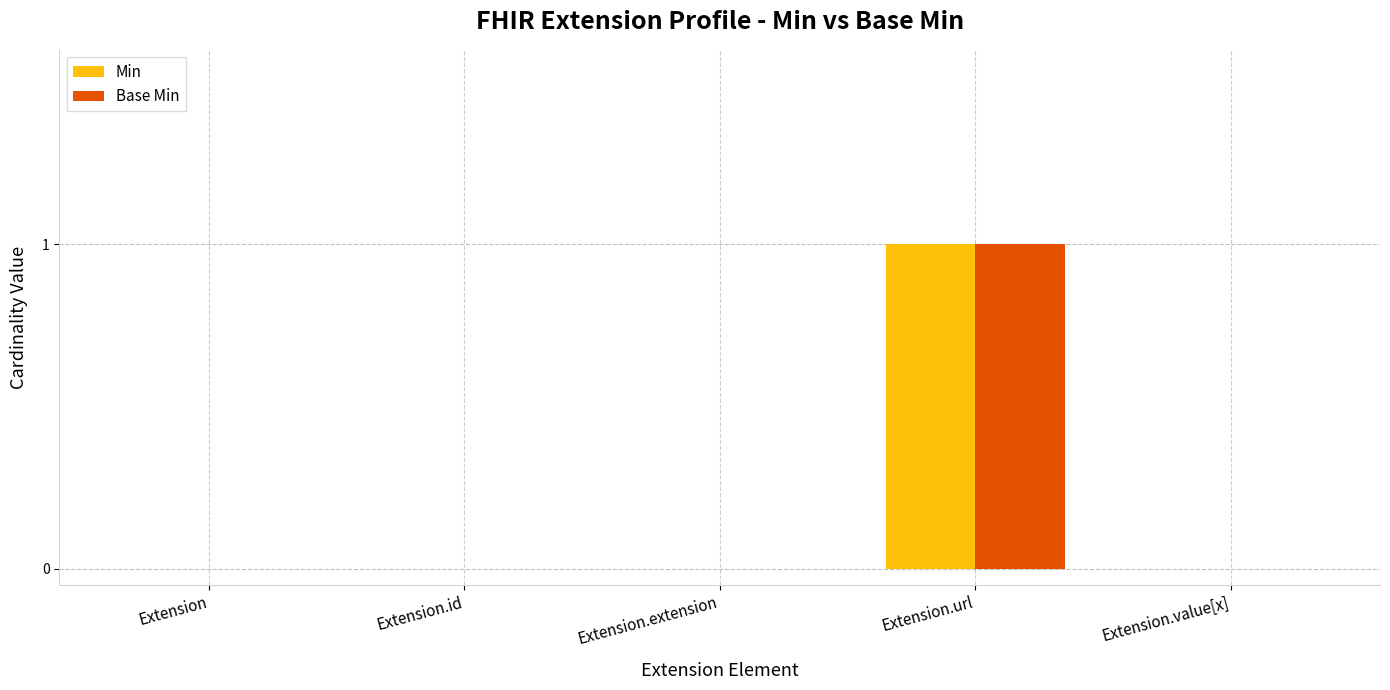

At which category is the sum across all series the highest?

Extension.url